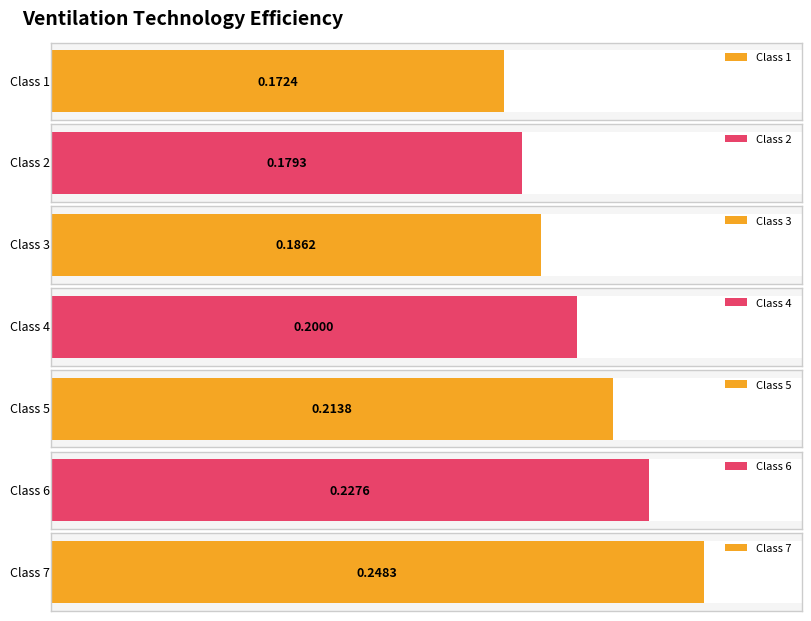

Is it true that the value at Class 3 is 0.2?

False